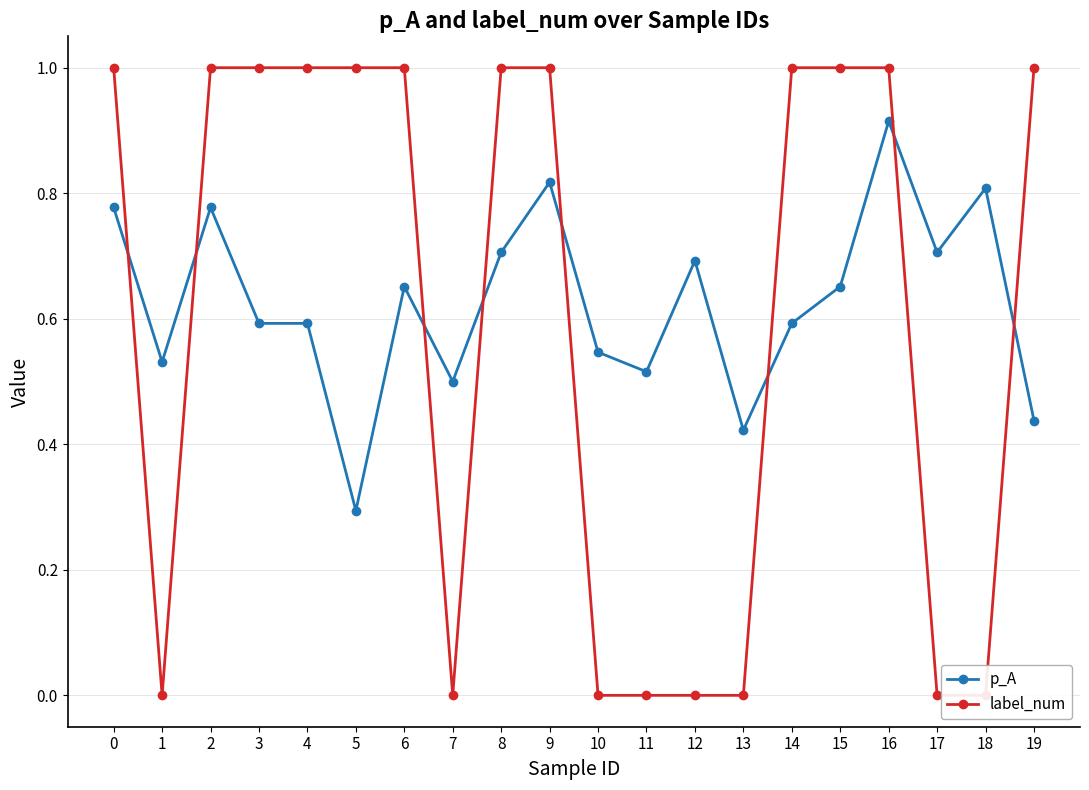

What is the minimum value for p_A?

0.3